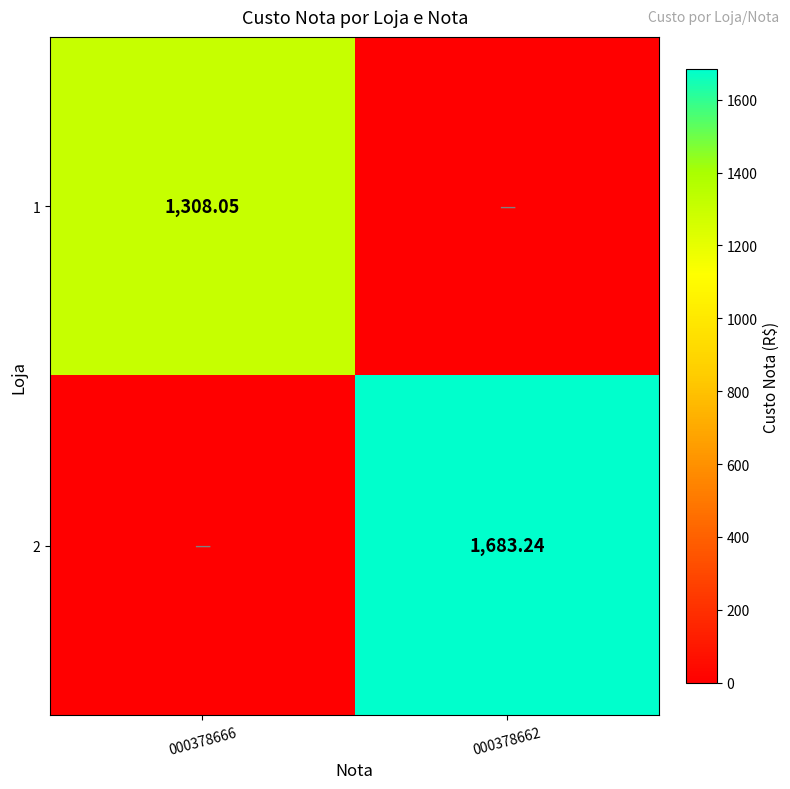

Rank the categories by 2 value from lowest to highest.

000378666, 000378662